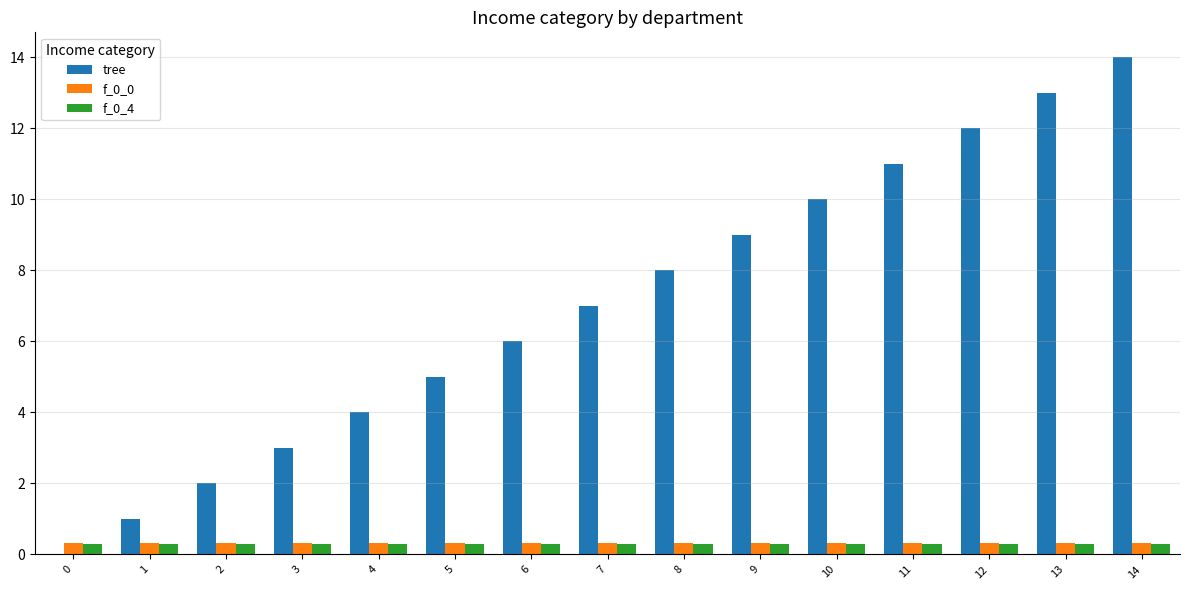

Reading left to right, list all the values displayed in this chart.

tree: 0.0	1.0	2.0	3.0	4.0	5.0	6.0	7.0	8.0	9.0	10.0	11.0	12.0	13.0	14.0
f_0_0: 0.3	0.3	0.3	0.3	0.3	0.3	0.3	0.3	0.3	0.3	0.3	0.3	0.3	0.3	0.3
f_0_4: 0.3	0.3	0.3	0.3	0.3	0.3	0.3	0.3	0.3	0.3	0.3	0.3	0.3	0.3	0.3